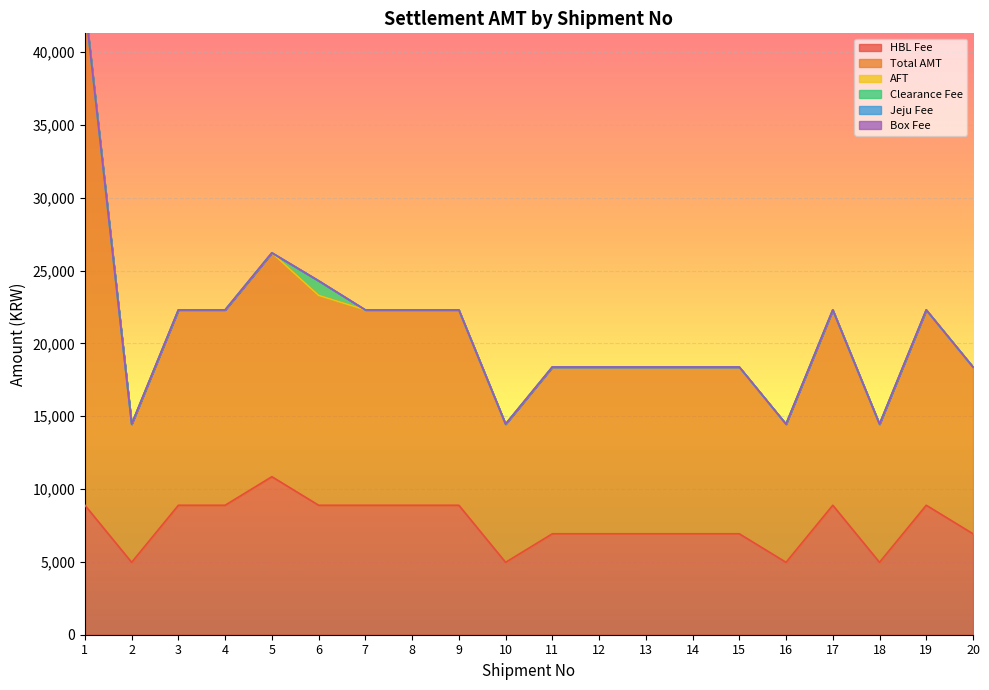

True or false: Clearance Fee has more than 0 interior local peaks.

True